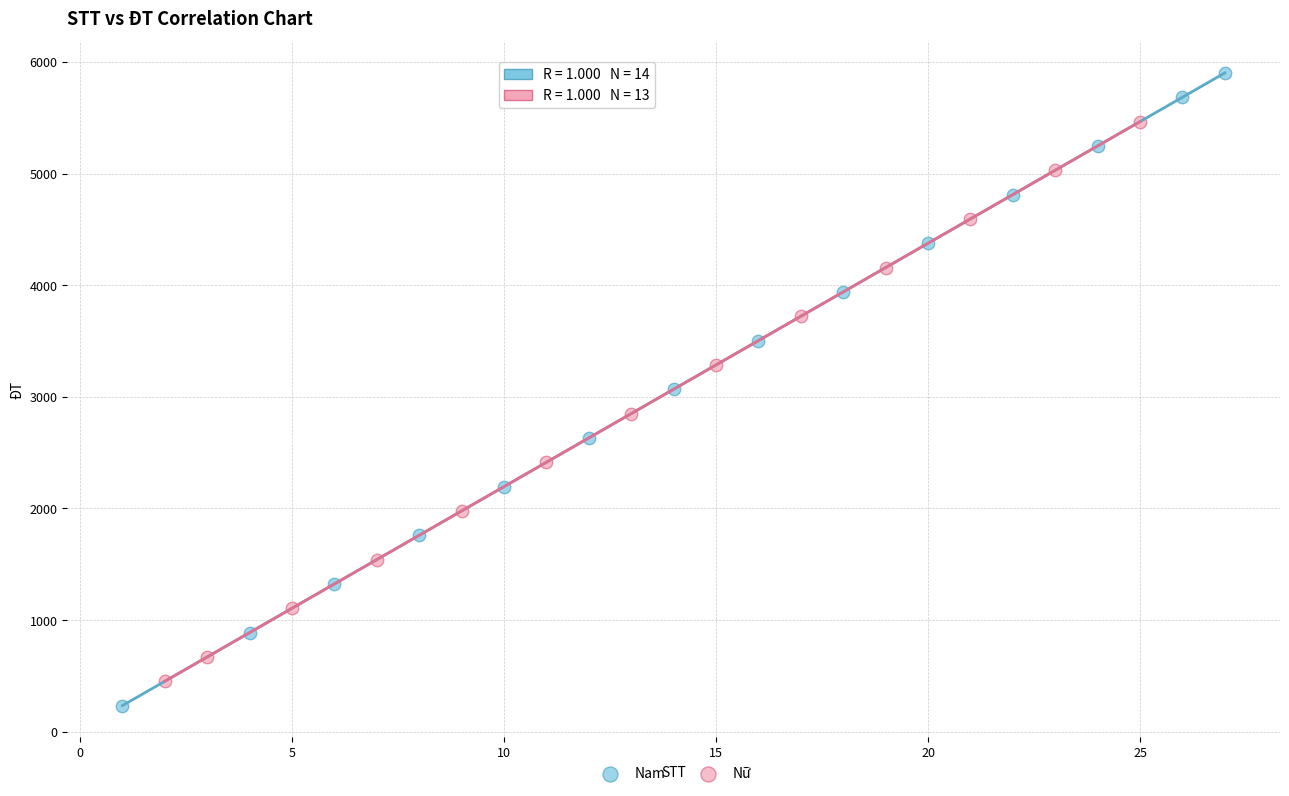

Which series has the largest Y range (max minus min)?

Nam